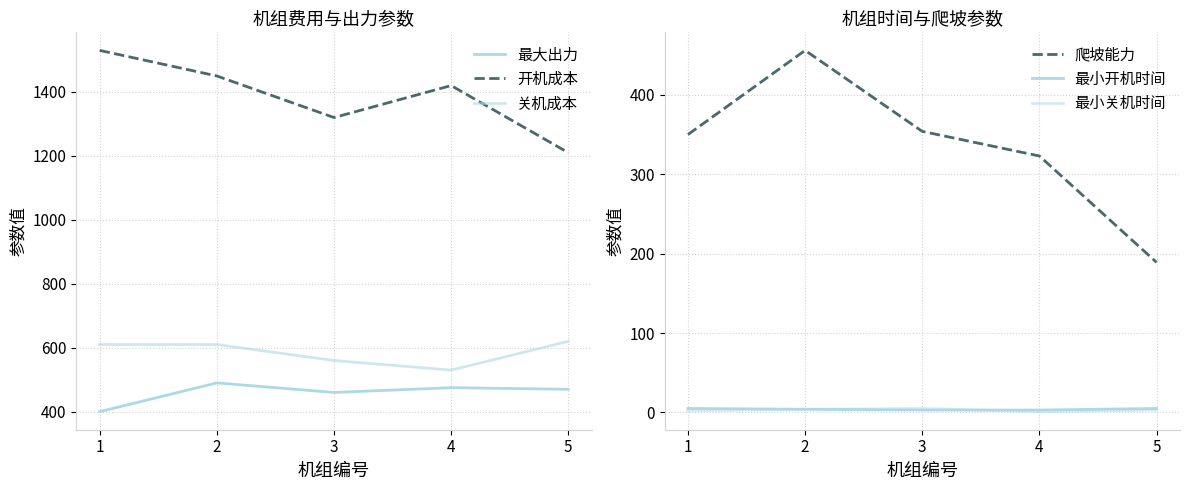

Which series has the largest range (max minus min)?

开机成本